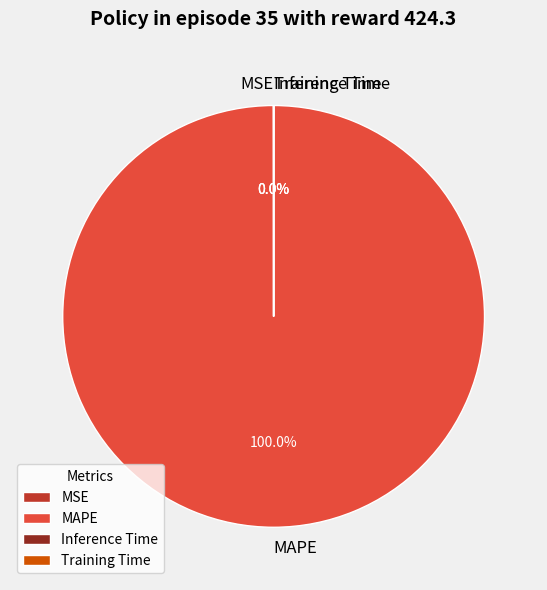

What is the majority slice?

MAPE